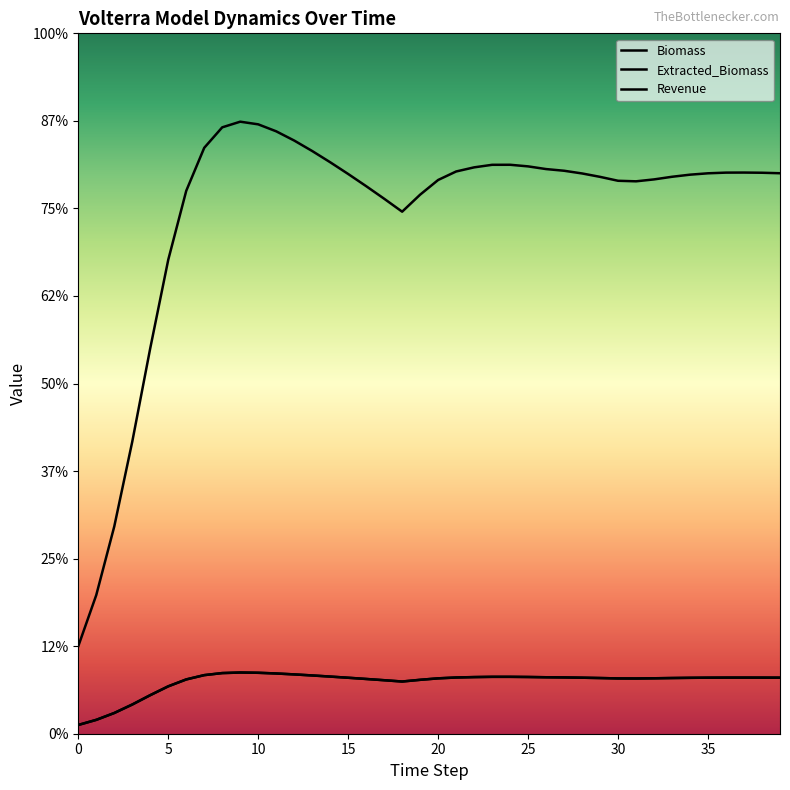

Where is Extracted_Biomass nearest to the value 1997?

4